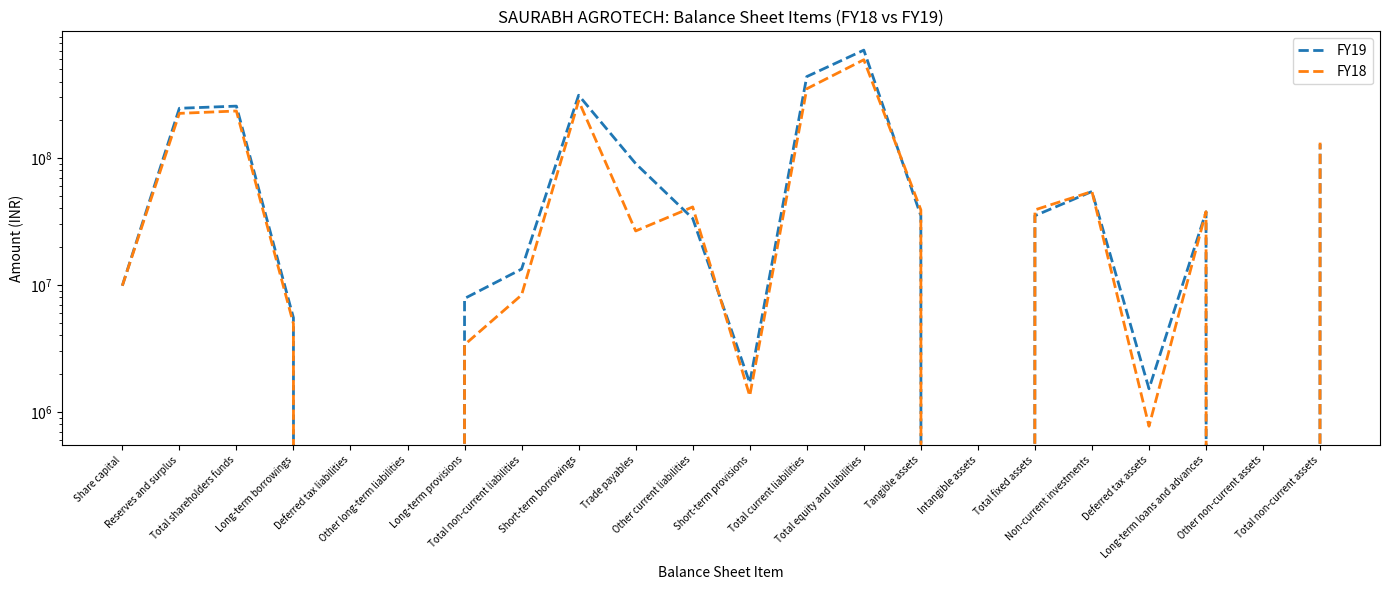

What is the value of the FY18 point at the 14th from the left?

593303833